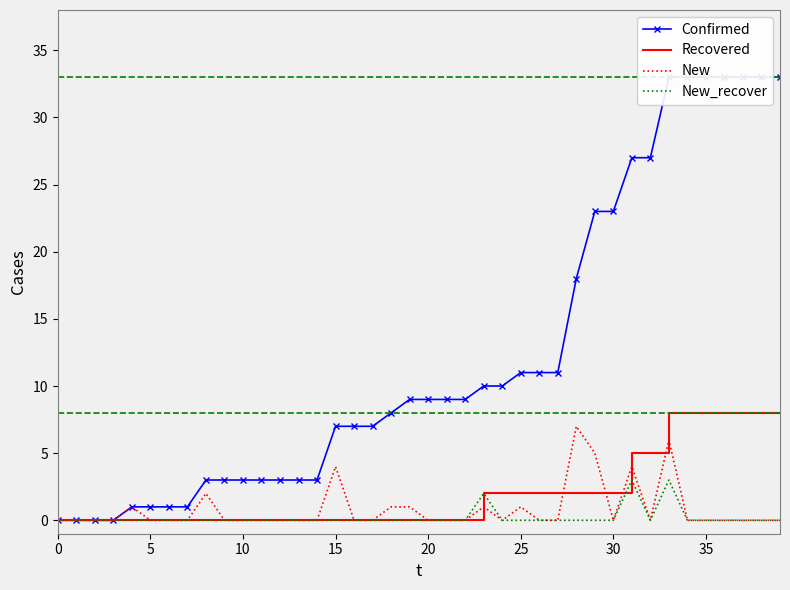

True or false: New_recover and Recovered cross at least once.

False